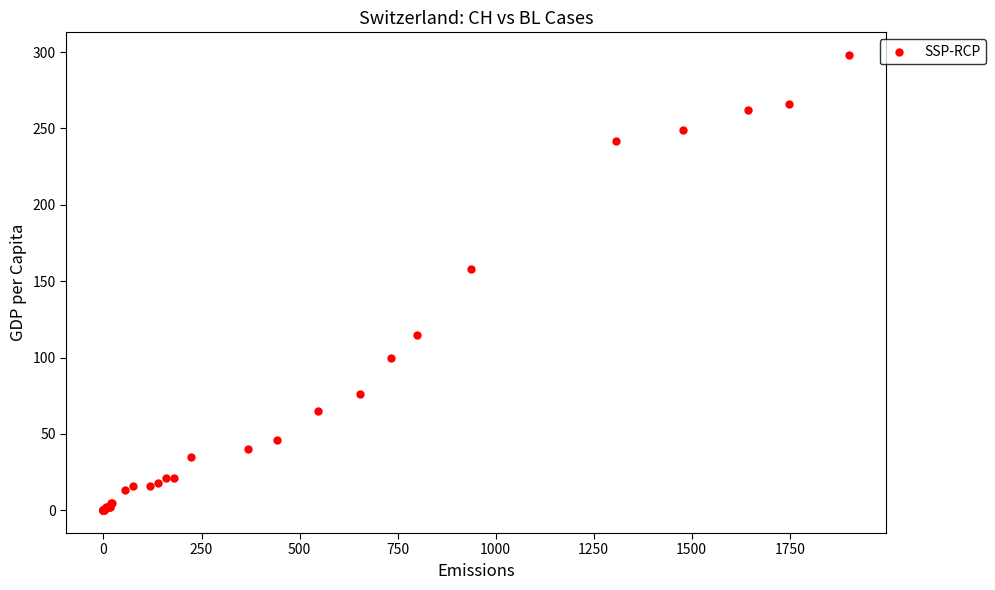

What Y value in the scatter plot is closest to 149?

158